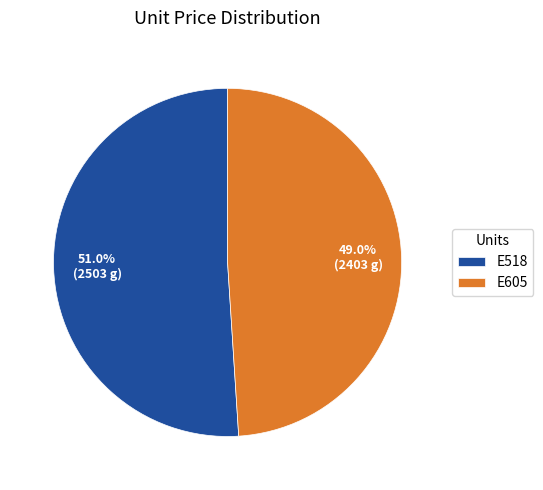

Does E605 account for over 50% of the chart?

No